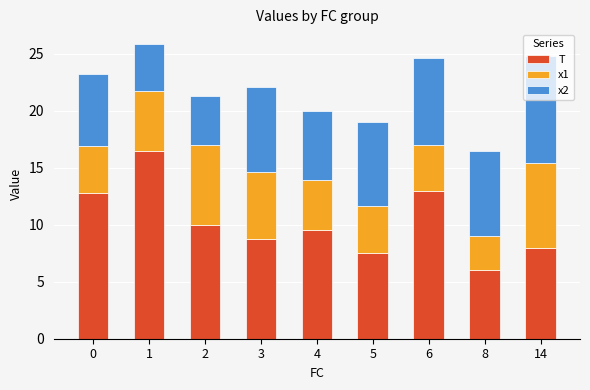

Are the bars grouped side by side (vs. stacked)?

No